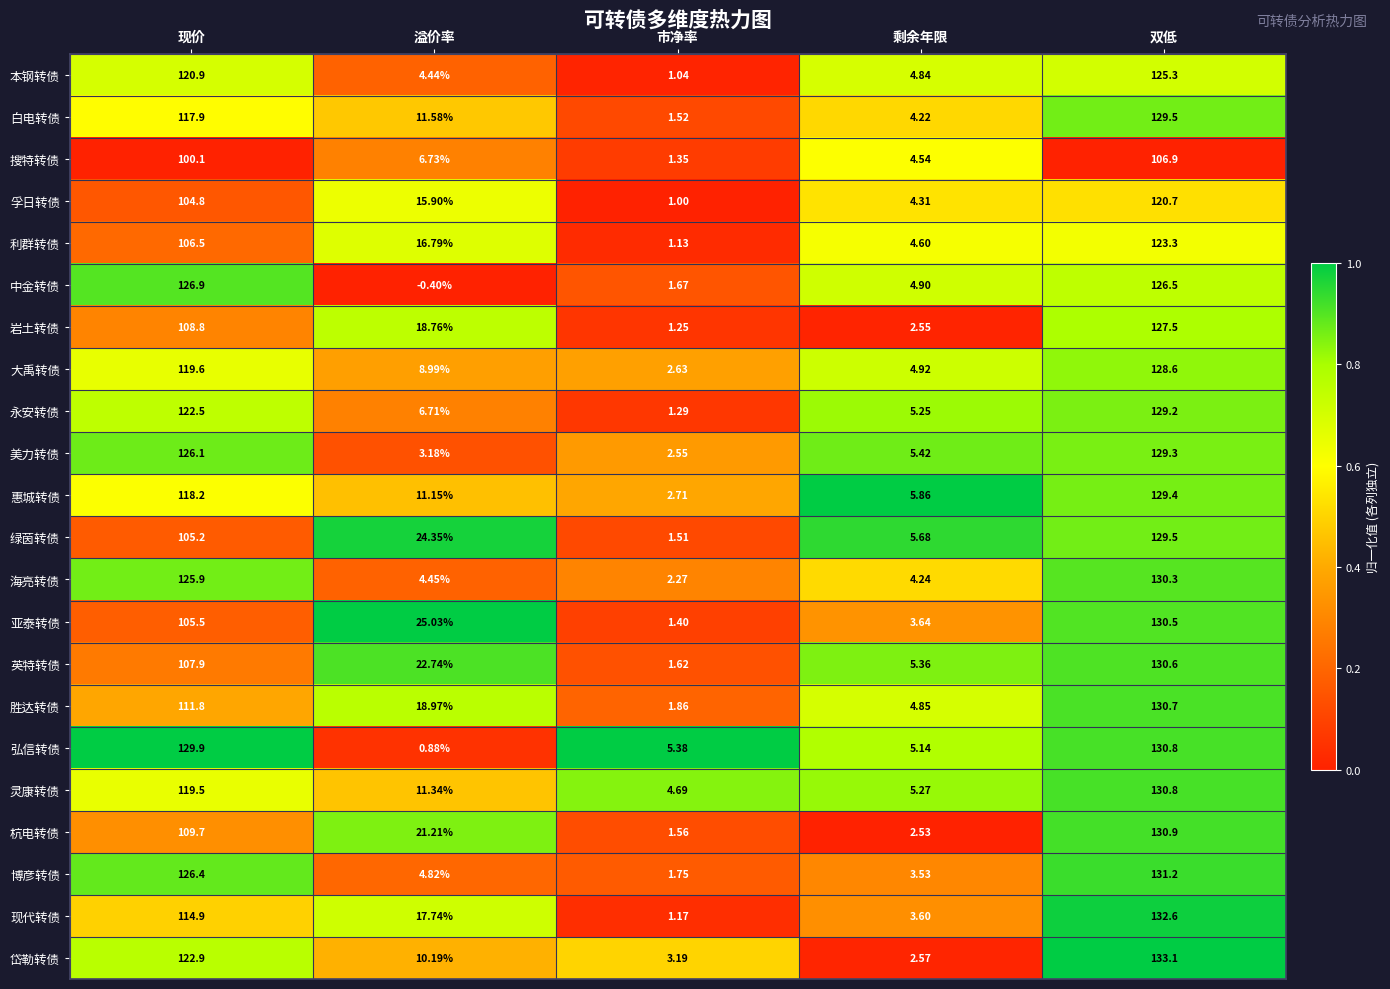

Where does the 利群转债 series first go above 16?

现价